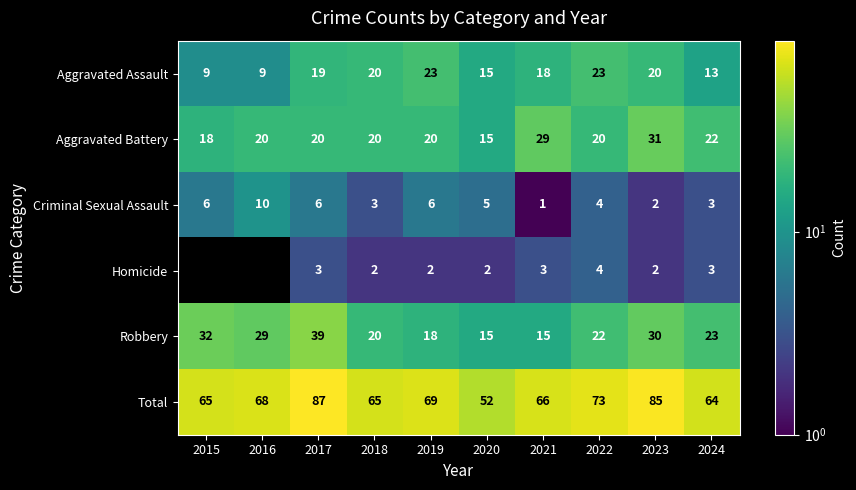

What is the total value across all series at 2022?

146.0